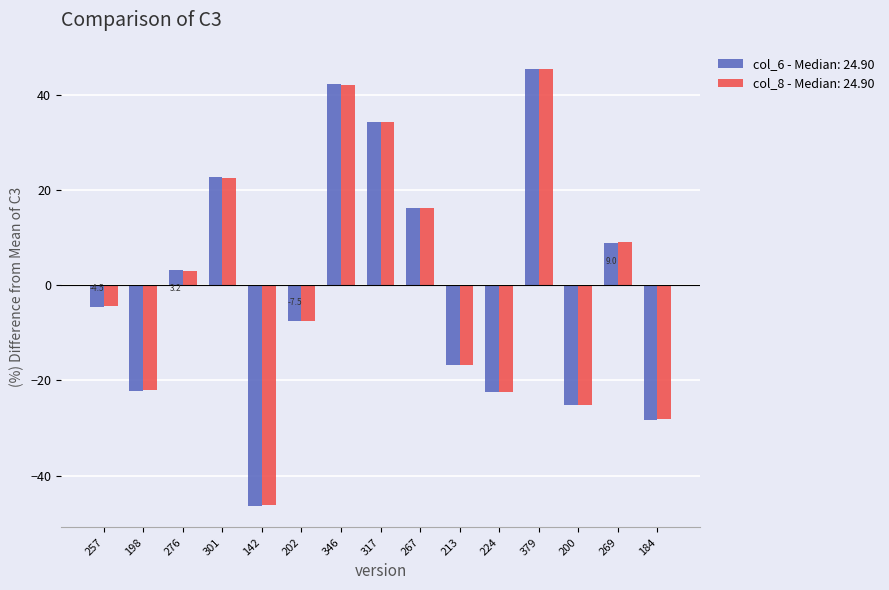

Are the bars horizontal?

No